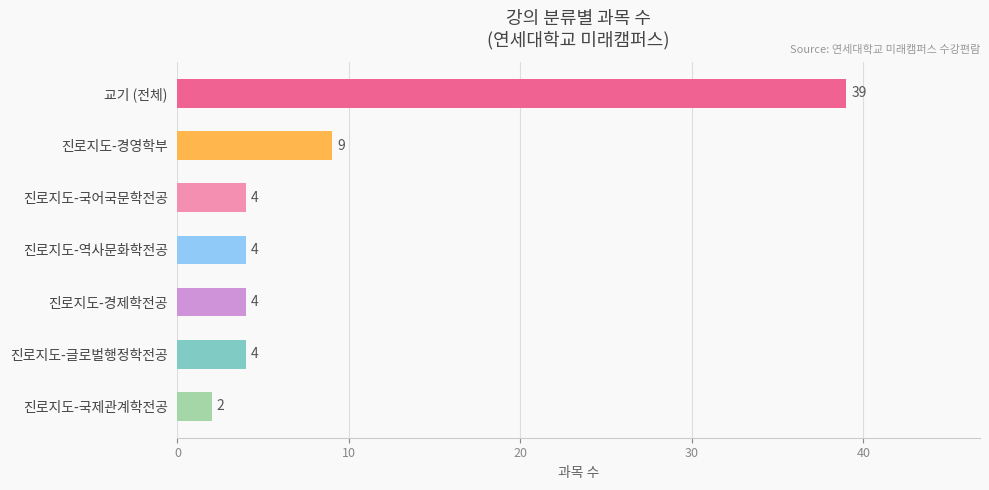

Reading top to bottom, what are all the values shown in this chart?

39	9	4	4	4	4	2